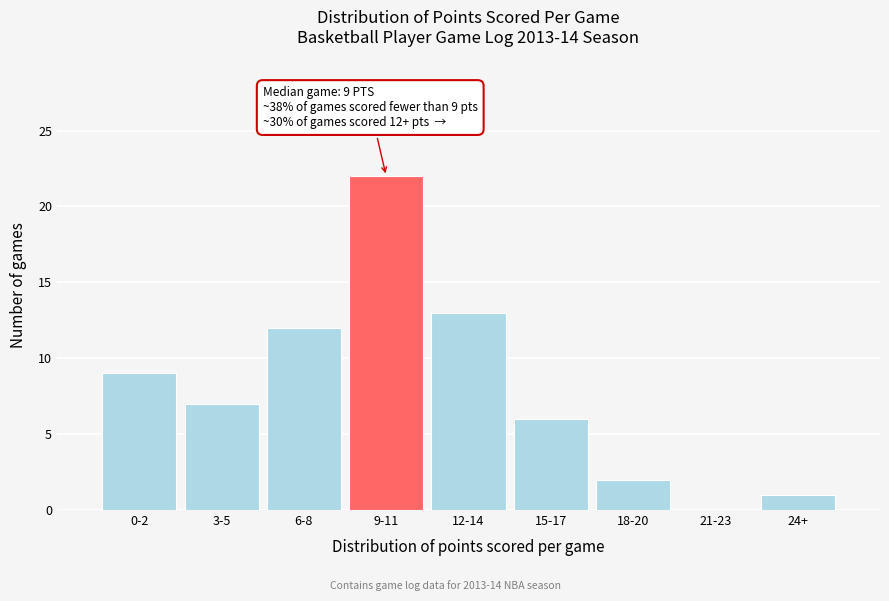

Reading left to right, what are all the values shown in this chart?

0-2=9	3-5=7	6-8=12	9-11=22	12-14=13	15-17=6	18-20=2	21-23=0	24+=1